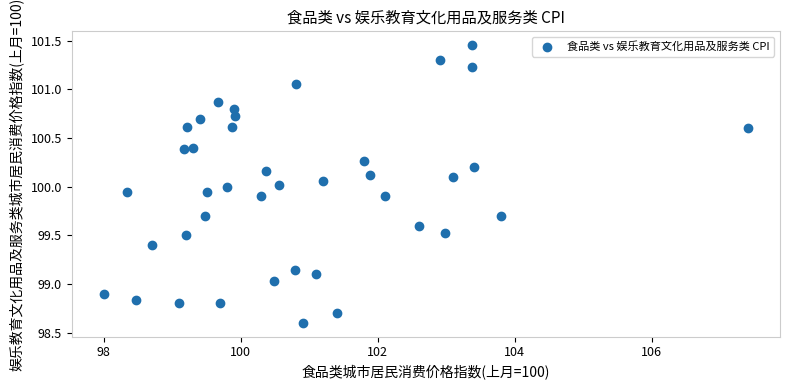

What is the range of Y values (max minus min)?

2.9